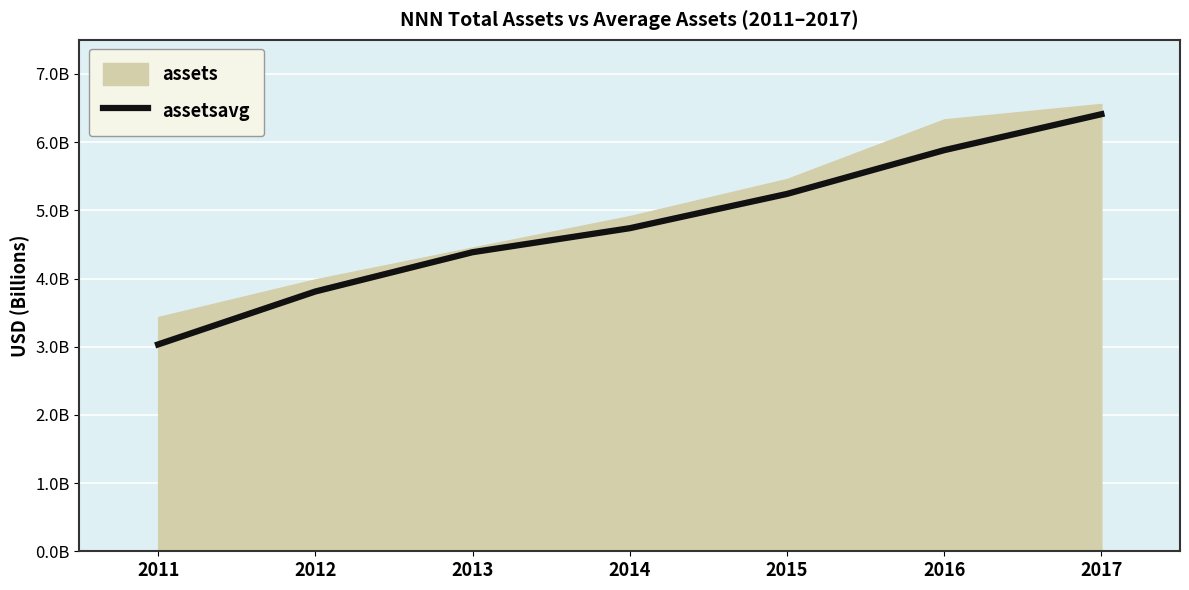

List the labels in order of value, smallest first.

2011, 2012, 2013, 2014, 2015, 2016, 2017